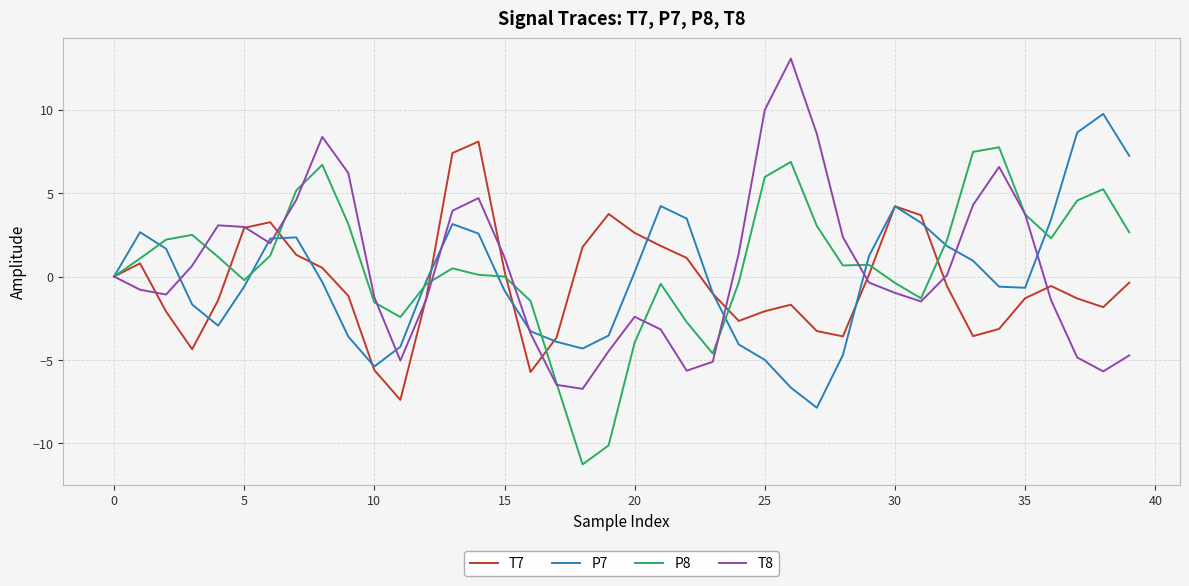

Which series ends up on top after the final intersection of T7 and P7?

P7